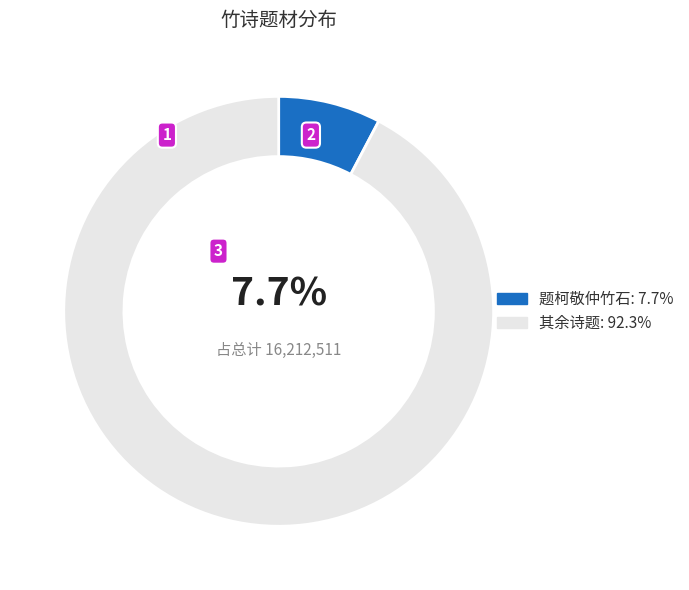

Is there any slice that represents more than half of the pie?

Yes